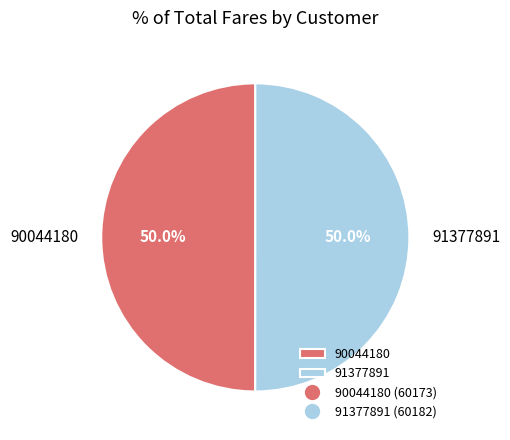

What percentage is the 91377891 slice, to the nearest percent?

50%